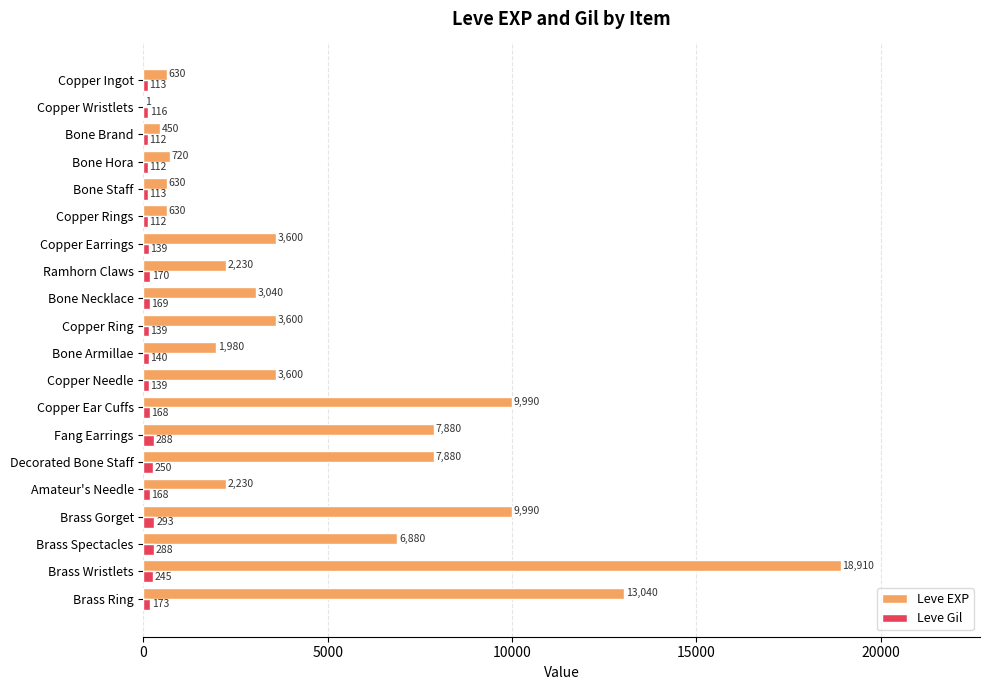

True or false: Leve EXP has a value of 2230 at Amateur's Needle.

True